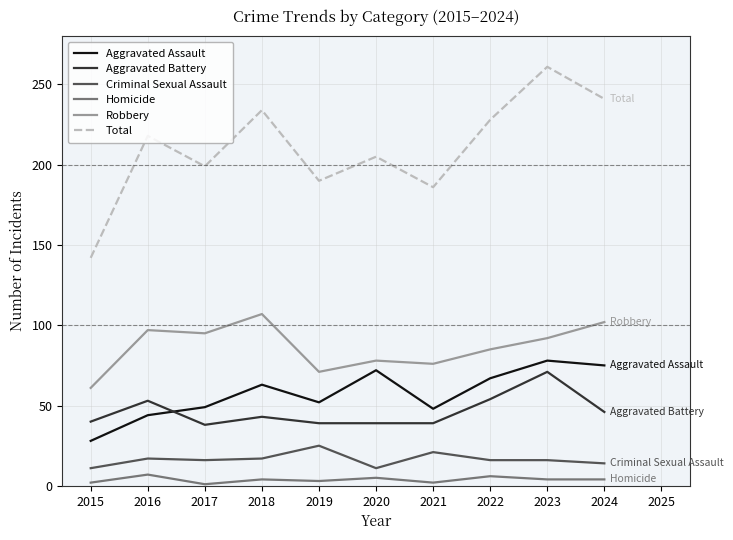

What is the difference between the maximum and minimum values in the Total series?

119